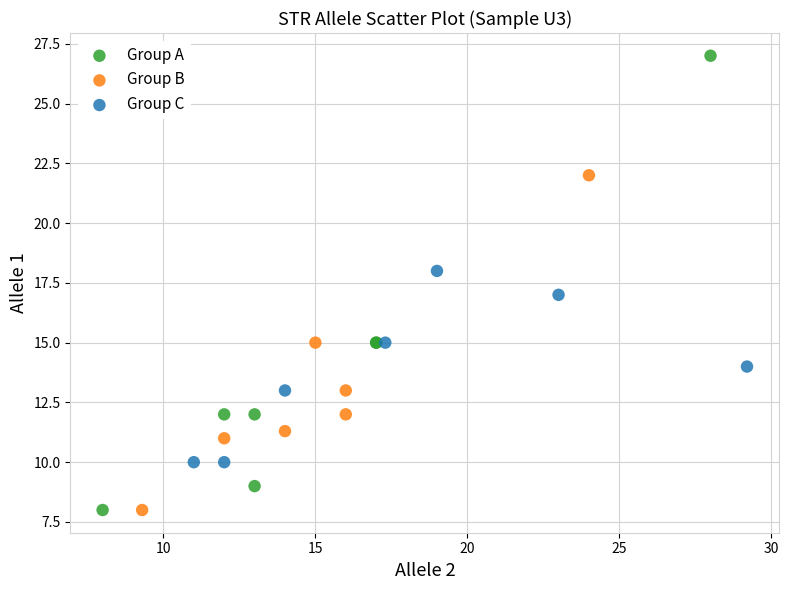

Which series has the largest Y range (max minus min)?

Group A